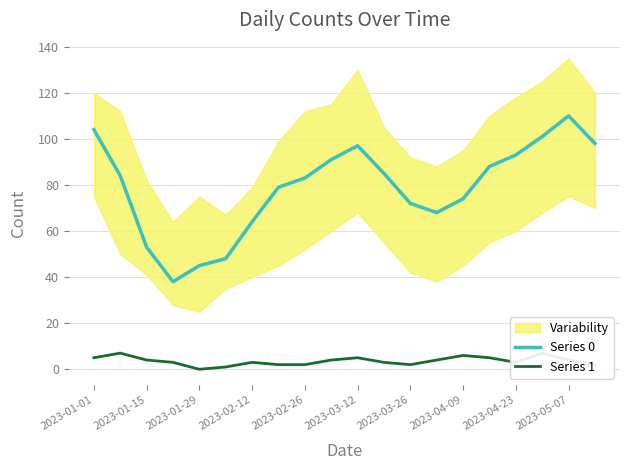

The Series 0 series shows 97 at 2023-03-12. True or false?

True